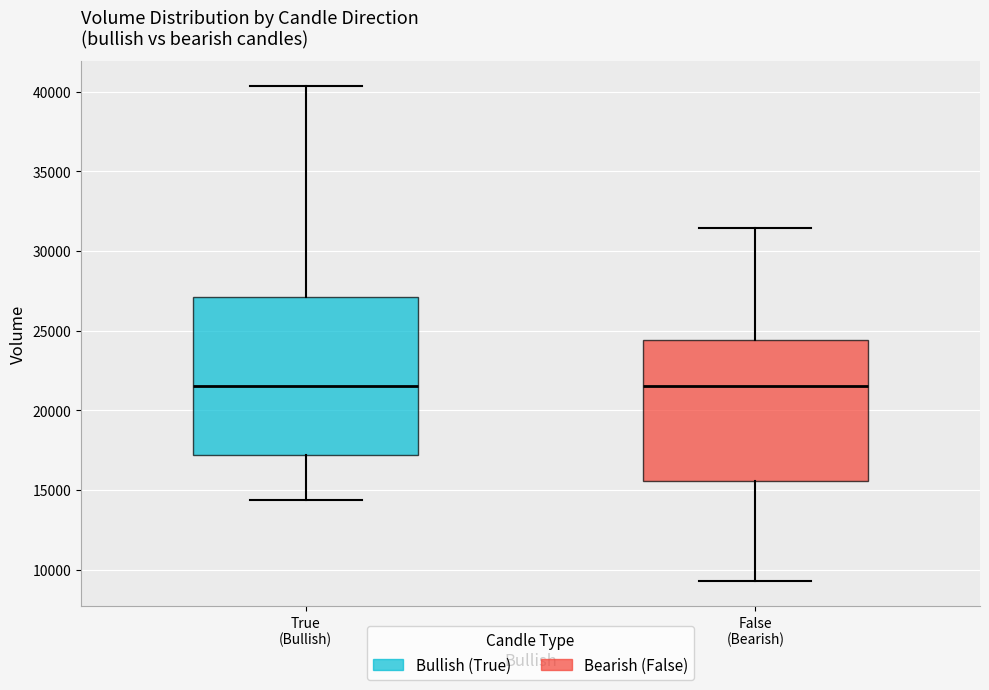

Reading left to right, read every box against the y-axis: the position of its median line, the range the box covers, and the ends of its whiskers. The values are not printed on the chart, so give them approximately, as read against the axis.

True (Bullish): median 21500, box 17000 to 27000, whiskers 14500 to 40500
False (Bearish): median 21500, box 15500 to 24500, whiskers 9500 to 31500